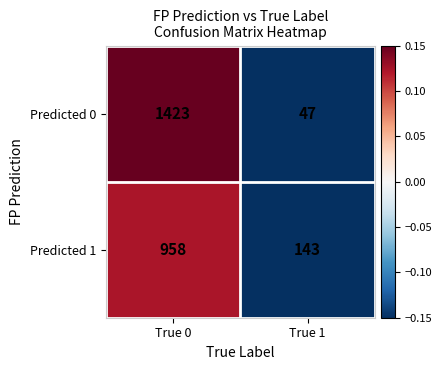

Where is Predicted 1 nearest to the value 550?

True 1